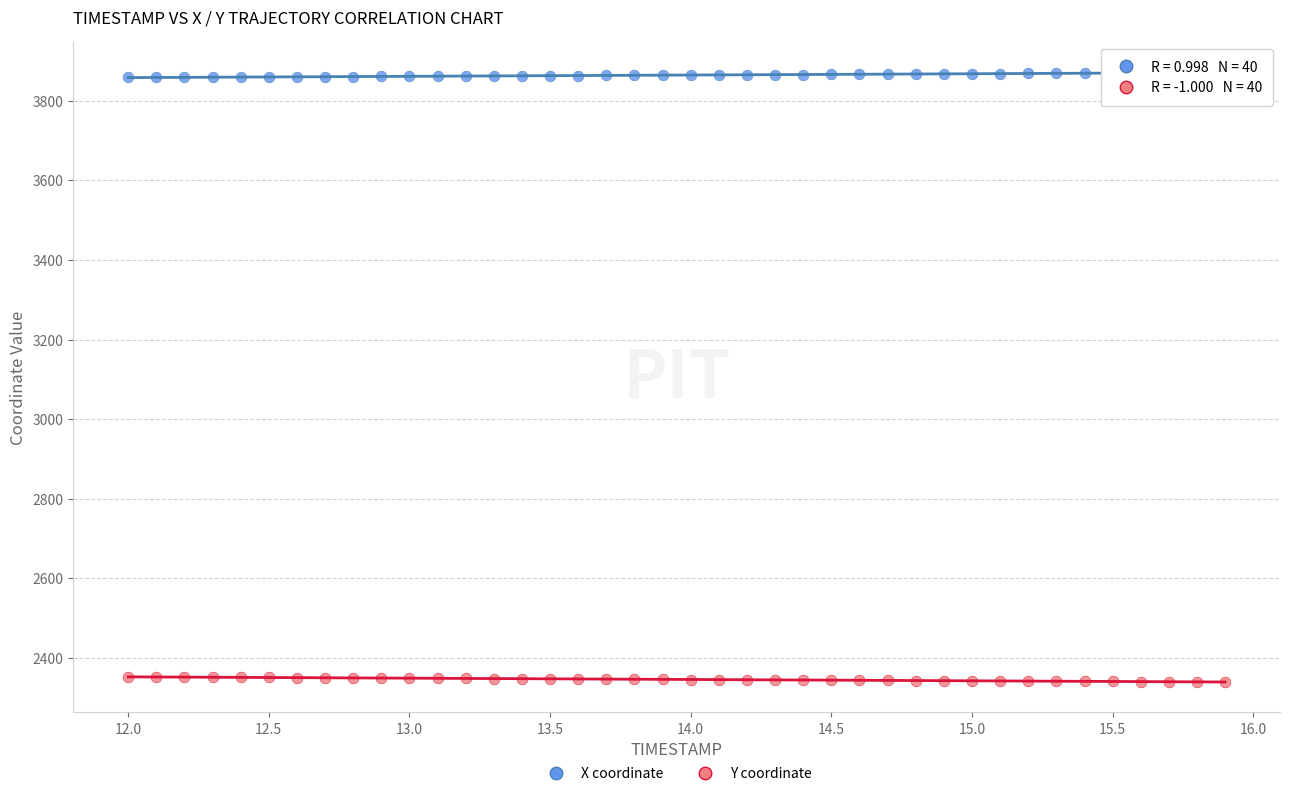

What is the X range (max minus min) for the scatter plot?

3.9